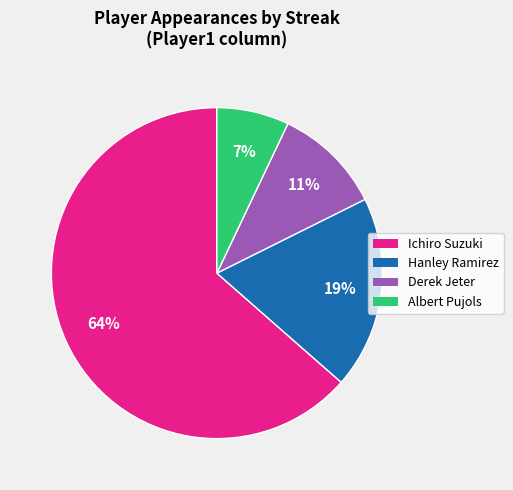

What is the majority slice?

Ichiro Suzuki